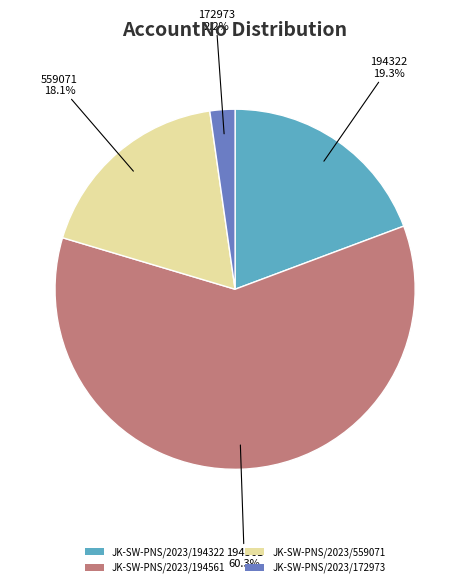

Which has a higher value, JK-SW-PNS/2023/559071 or JK-SW-PNS/2023/194322?

JK-SW-PNS/2023/194322